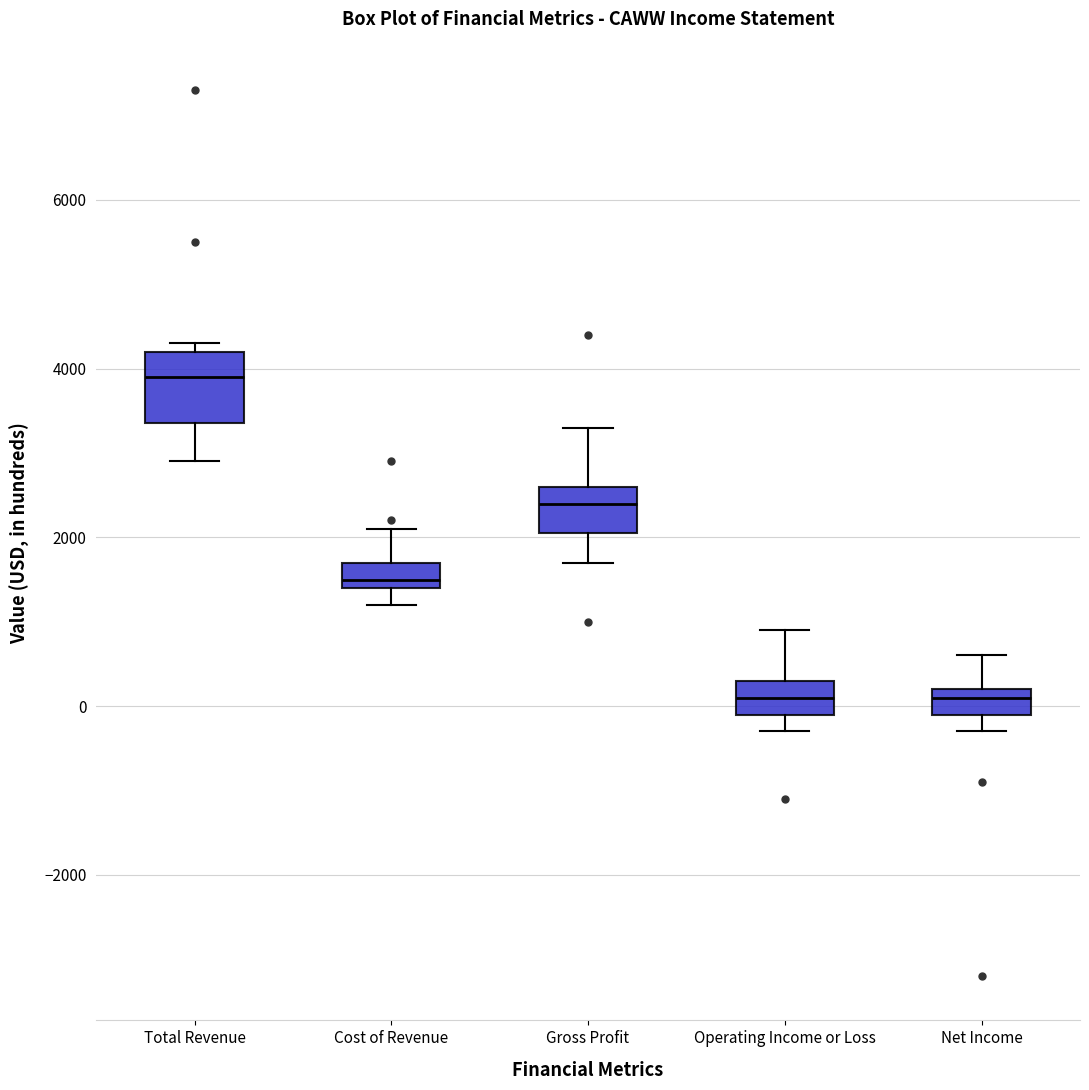

Reading left to right, read every box against the y-axis: the position of its median line, the range the box covers, and the ends of its whiskers. The values are not printed on the chart, so give them approximately, as read against the axis.

Total Revenue: median 4000, box 3400 to 4200, whiskers 3000 to 4400
Cost of Revenue: median 1600, box 1400 to 1800, whiskers 1200 to 2200
Gross Profit: median 2400, box 2000 to 2600, whiskers 1800 to 3400
Operating Income or Loss: median 200, box 0 to 400, whiskers -200 to 1000
Net Income: median 200 (just below the box's upper edge), box 0 to 200, whiskers -200 to 600